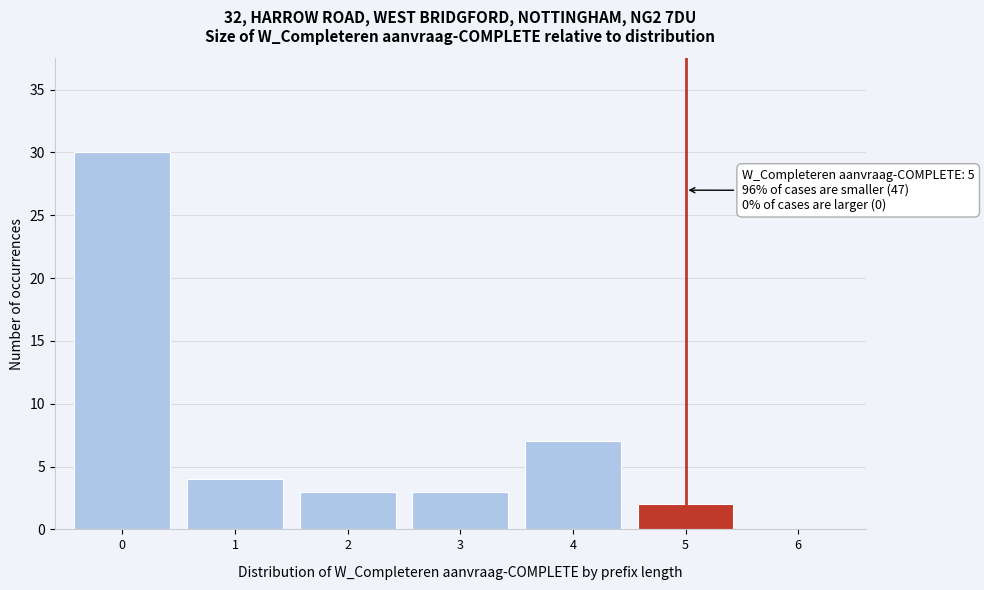

Over which range of the x-axis is the bar tallest?

-0.5 to 0.5